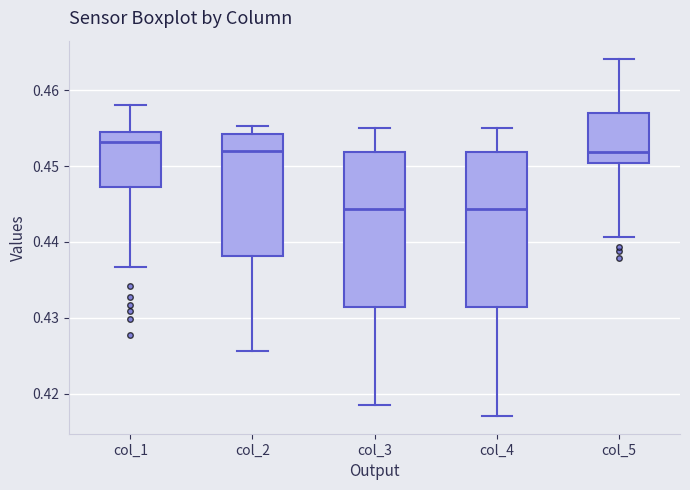

Where is the upper edge of the box for col_2 on the y-axis? The values are not printed on the chart, so give them approximately, as read against the axis.

0.454